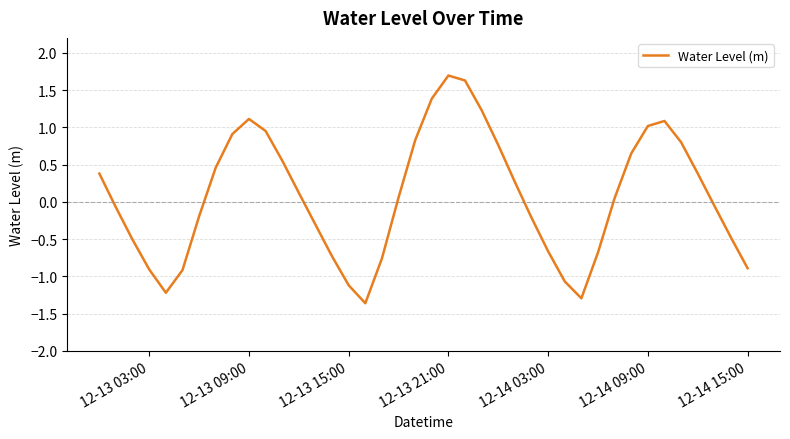

How many positive values are there?

21